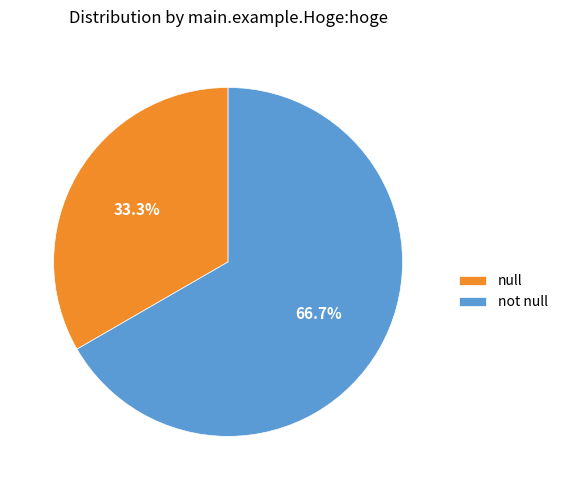

Which category has the smallest portion of the pie?

null